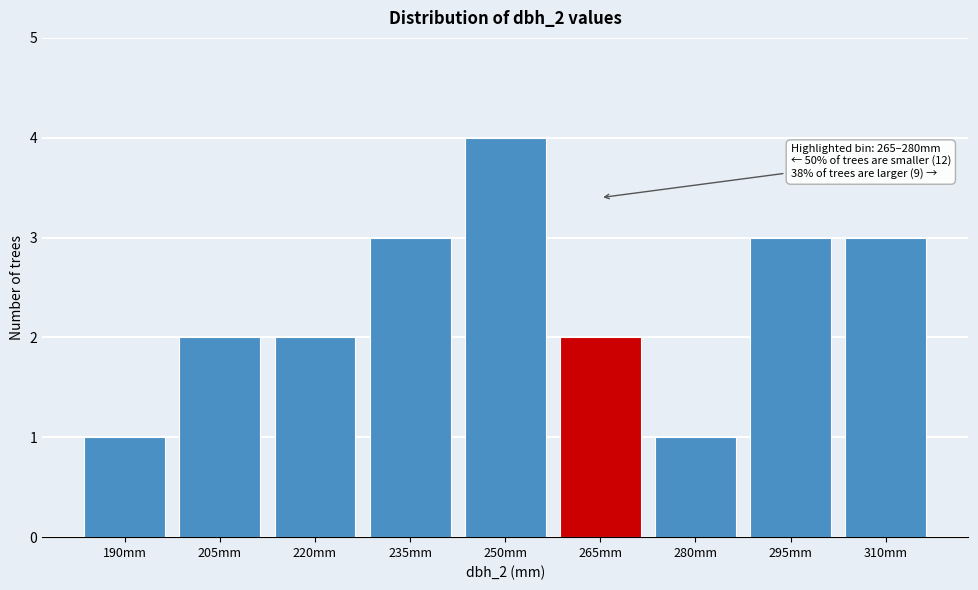

Reading right to left, extract all data points from this chart.

3	3	1	2	4	3	2	2	1